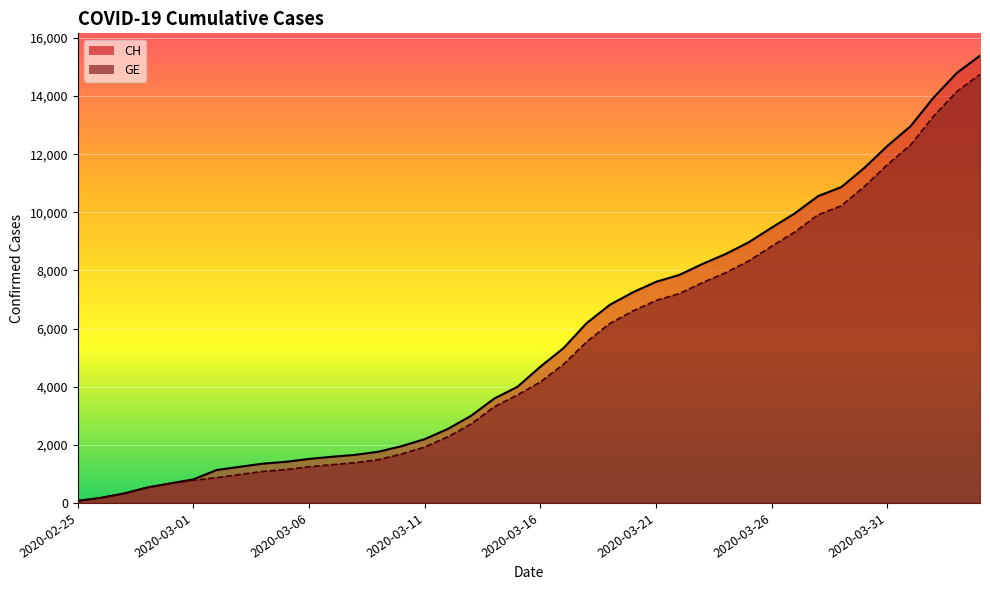

What position from the left is 2020-03-02?

7